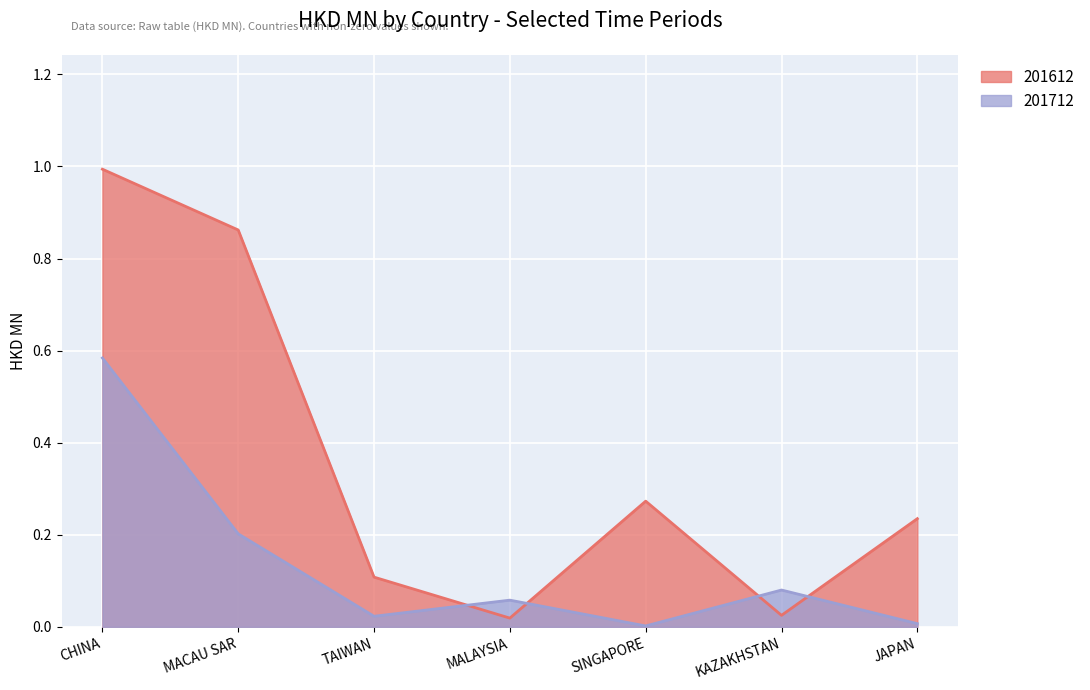

What is the maximum value for 201612?

1.0